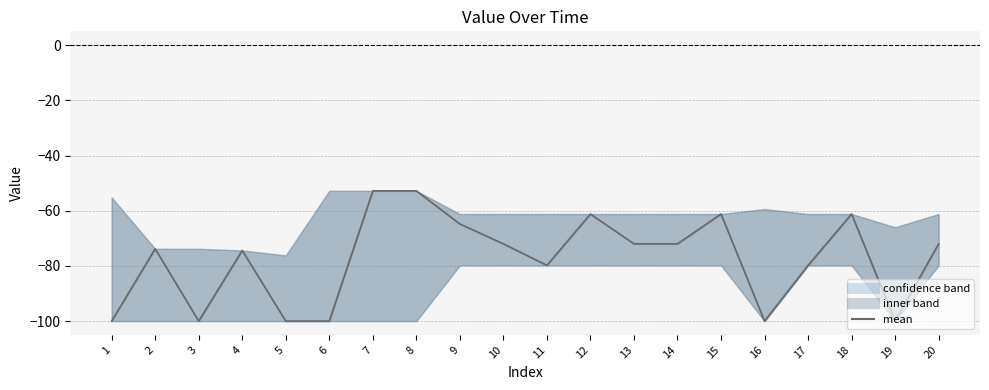

Is this an area chart (filled region under the line)?

No